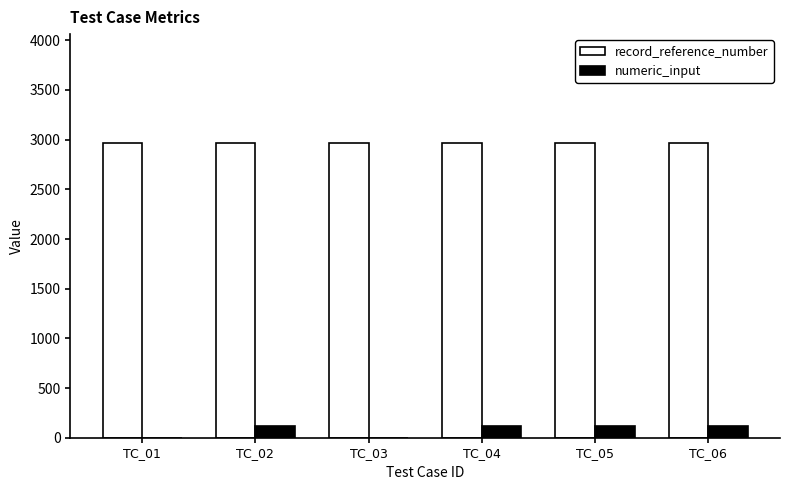

Which series has the largest total across all categories?

record_reference_number